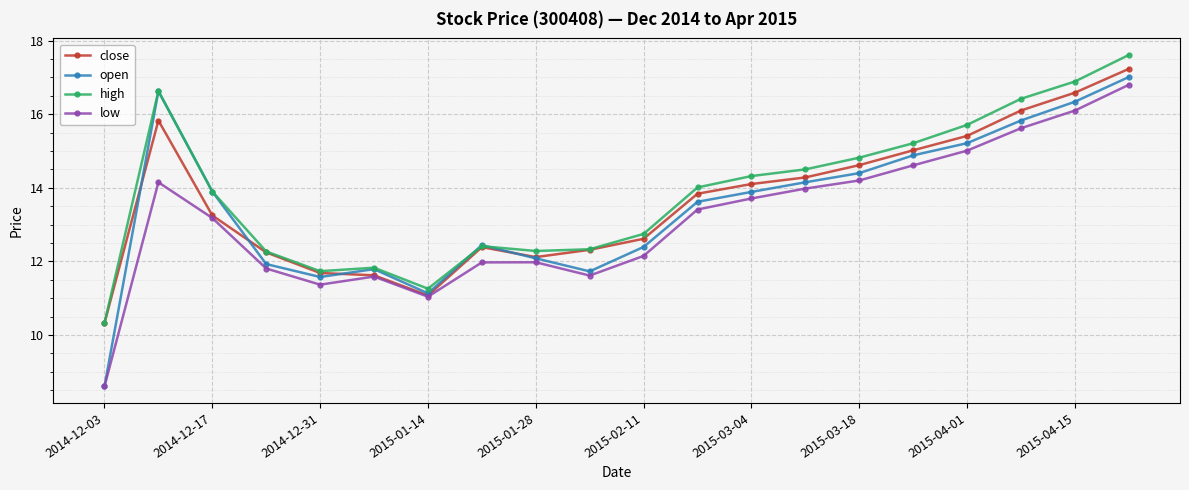

What is the minimum value shown in the chart?

8.6